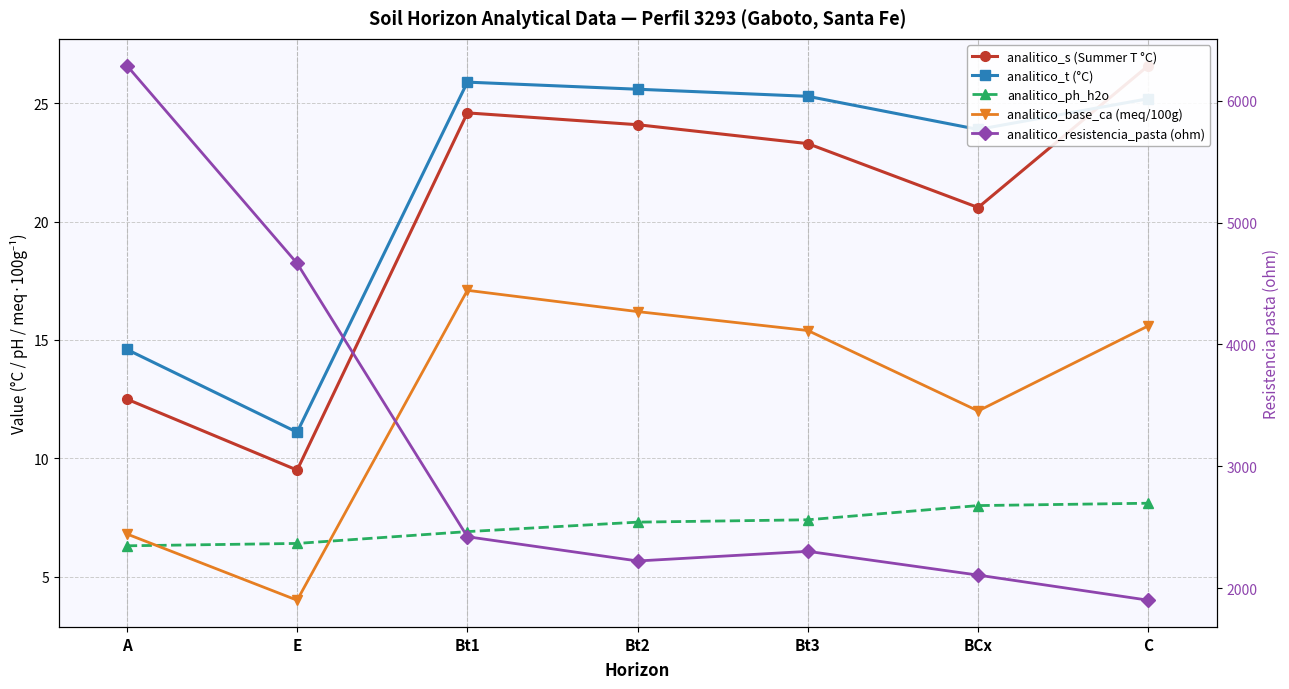

Rank the categories by analitico_s (Summer T °C) value from lowest to highest.

E, A, BCx, Bt3, Bt2, Bt1, C